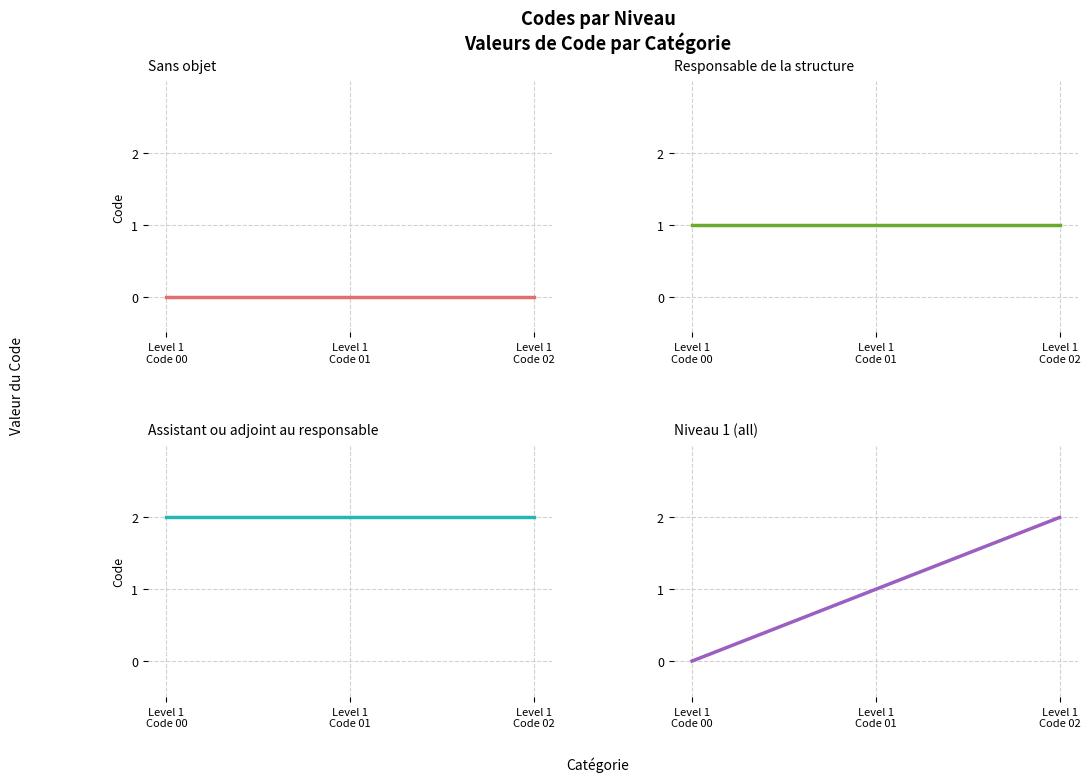

True or false: Assistant ou adjoint au responsable has a value of 1 at Level 1
Code 00.

False